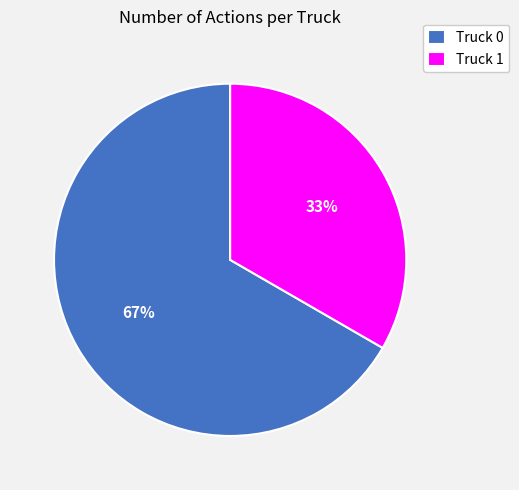

How many segments does this pie chart have?

2